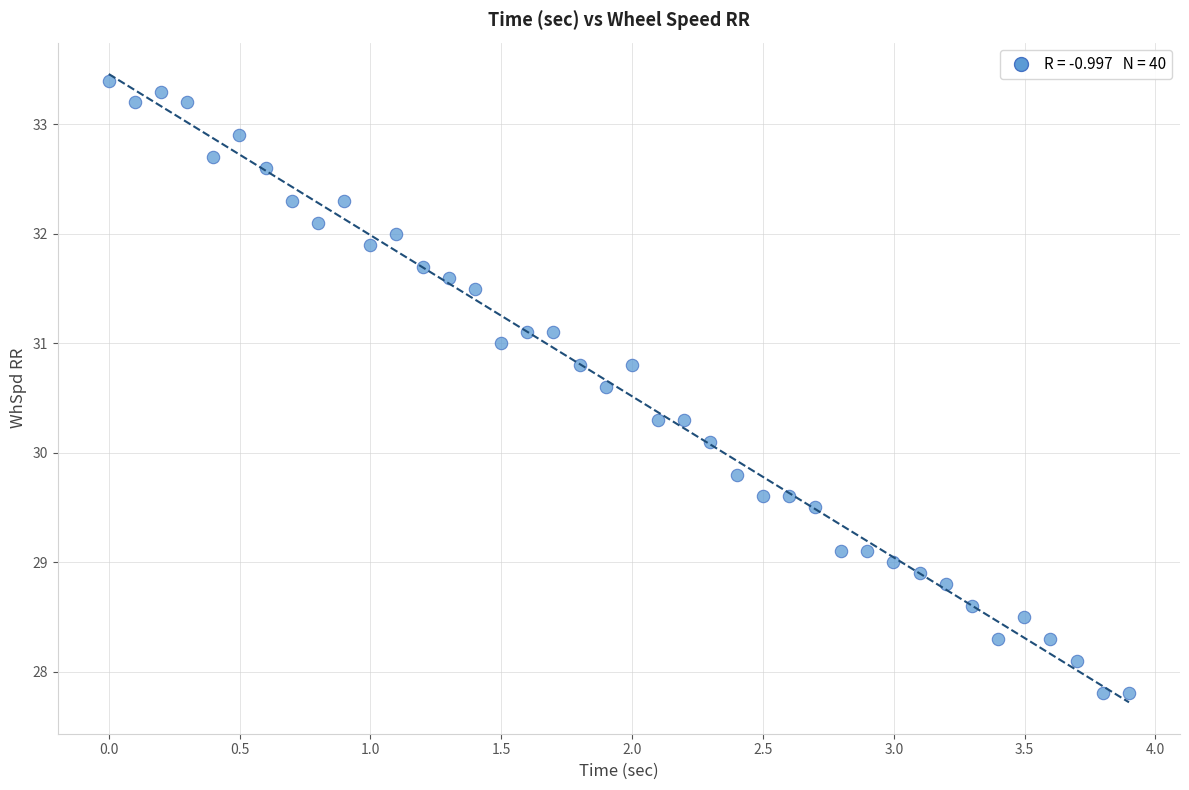

What is the range of X values (max minus min)?

3.9